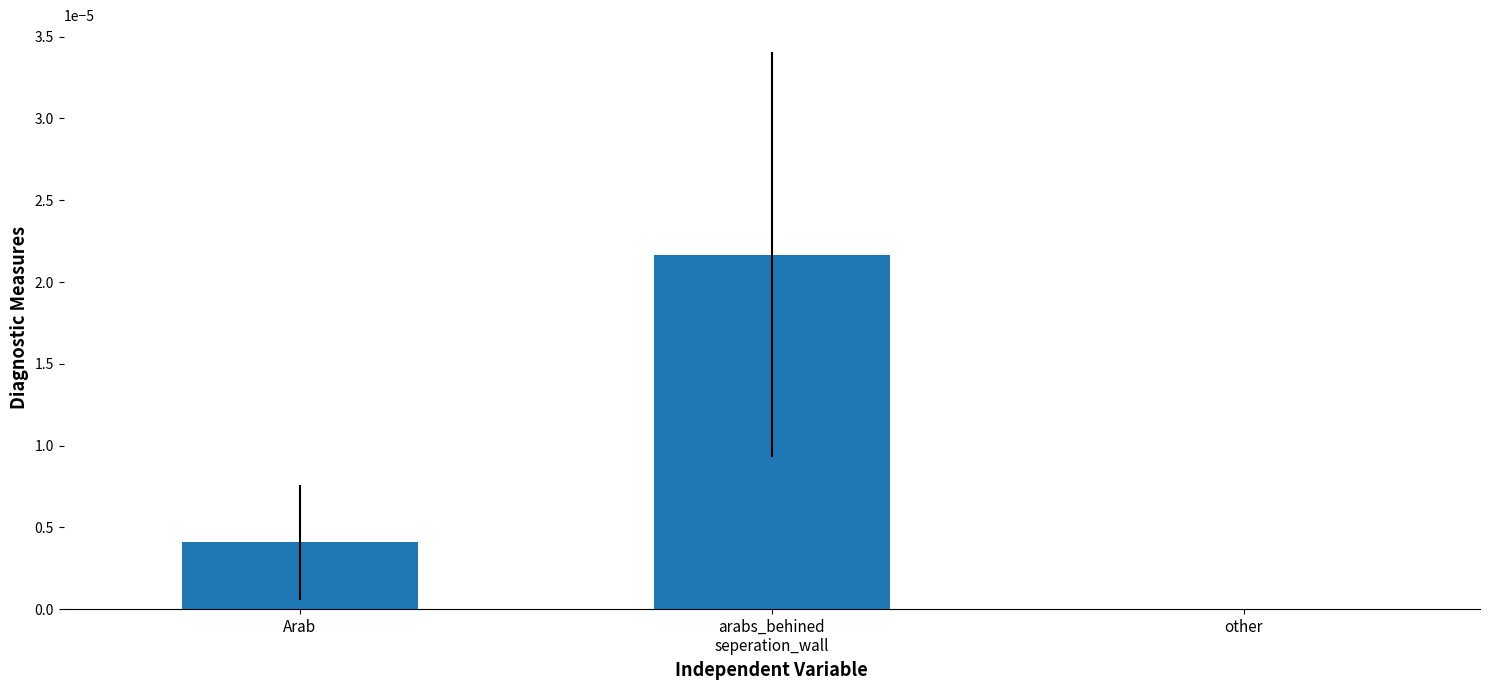

Is it true that the value at other is 0.0?

True